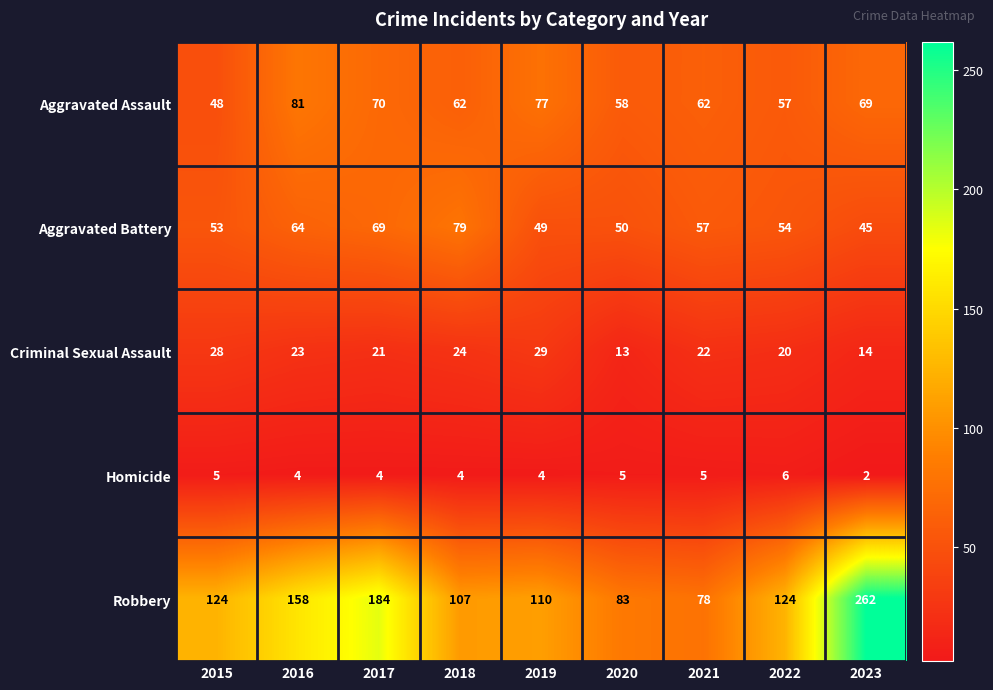

What is the average value of the Criminal Sexual Assault series?

22